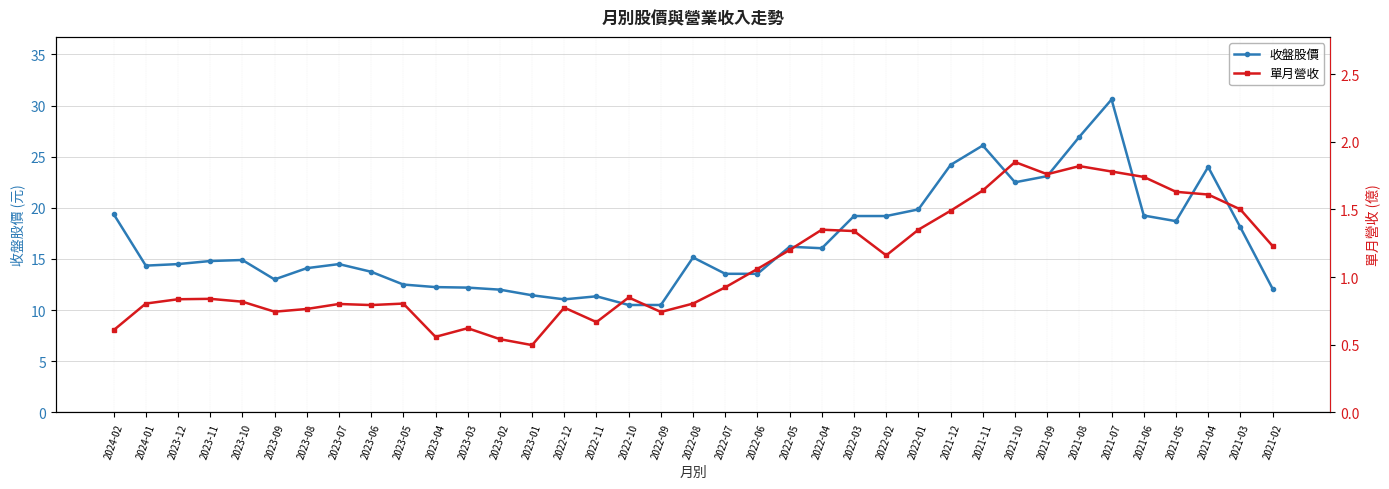

Between 2021-02 and 2022-11, which is larger?

2021-02